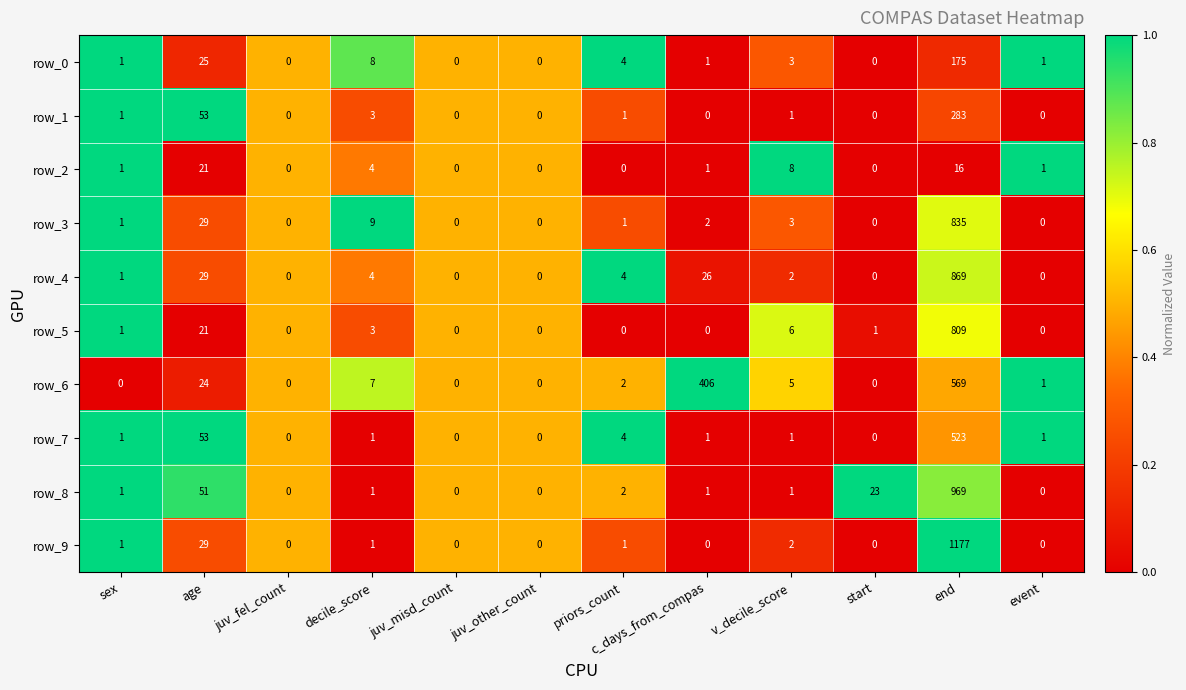

What is the difference between the maximum and minimum values in the row_0 series?

175